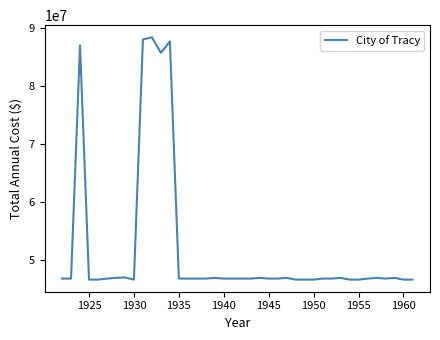

What is the maximum value shown in the chart?

88389184.0